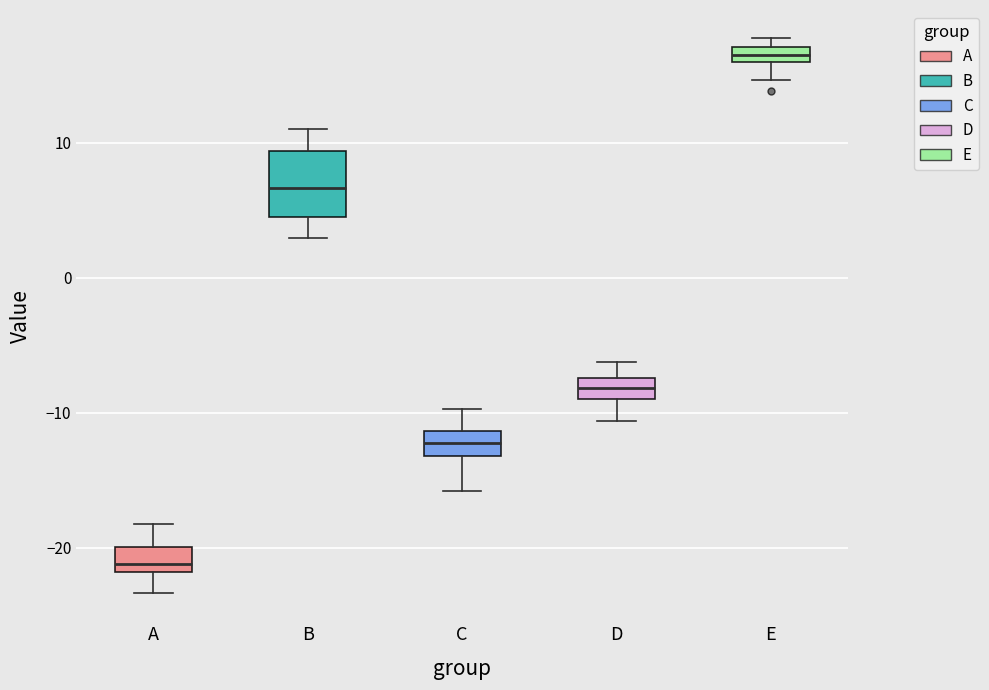

Which box is the tallest, from its lower edge to its upper edge?

B